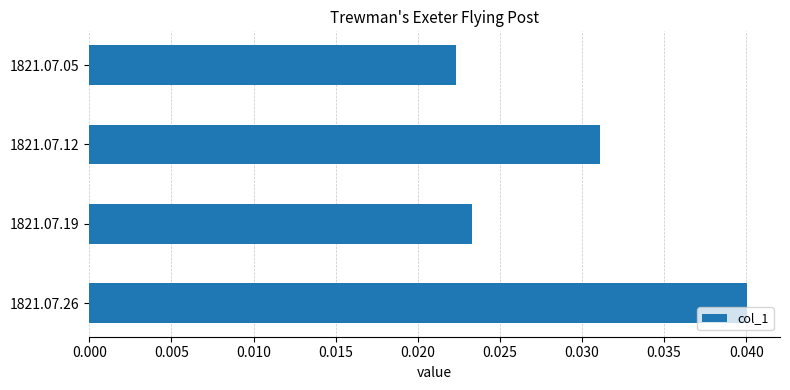

Are the bars horizontal?

Yes